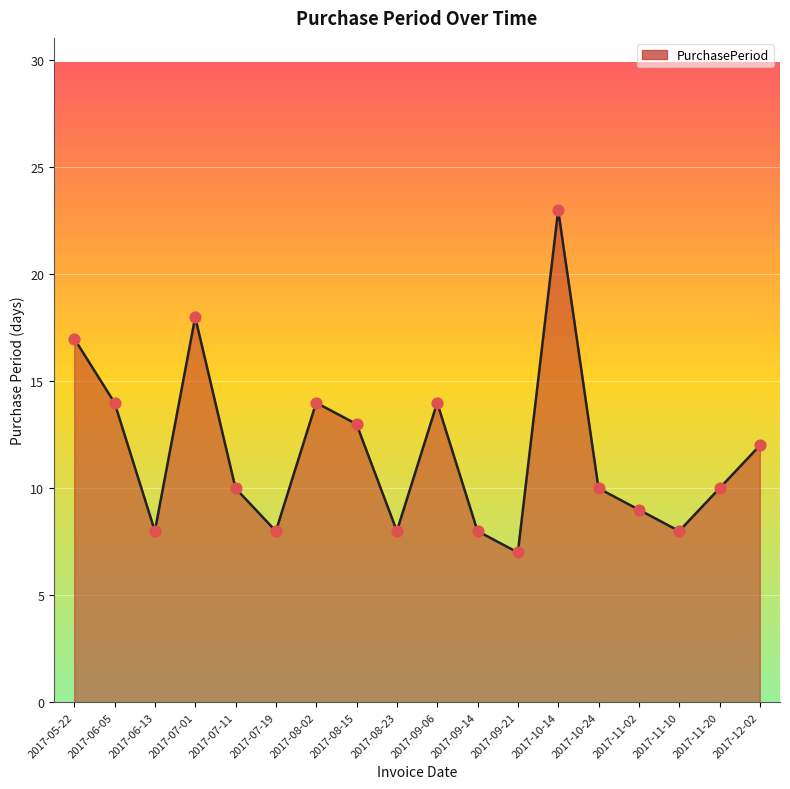

What is the change in value from 2017-06-13 to 2017-12-02?

+4